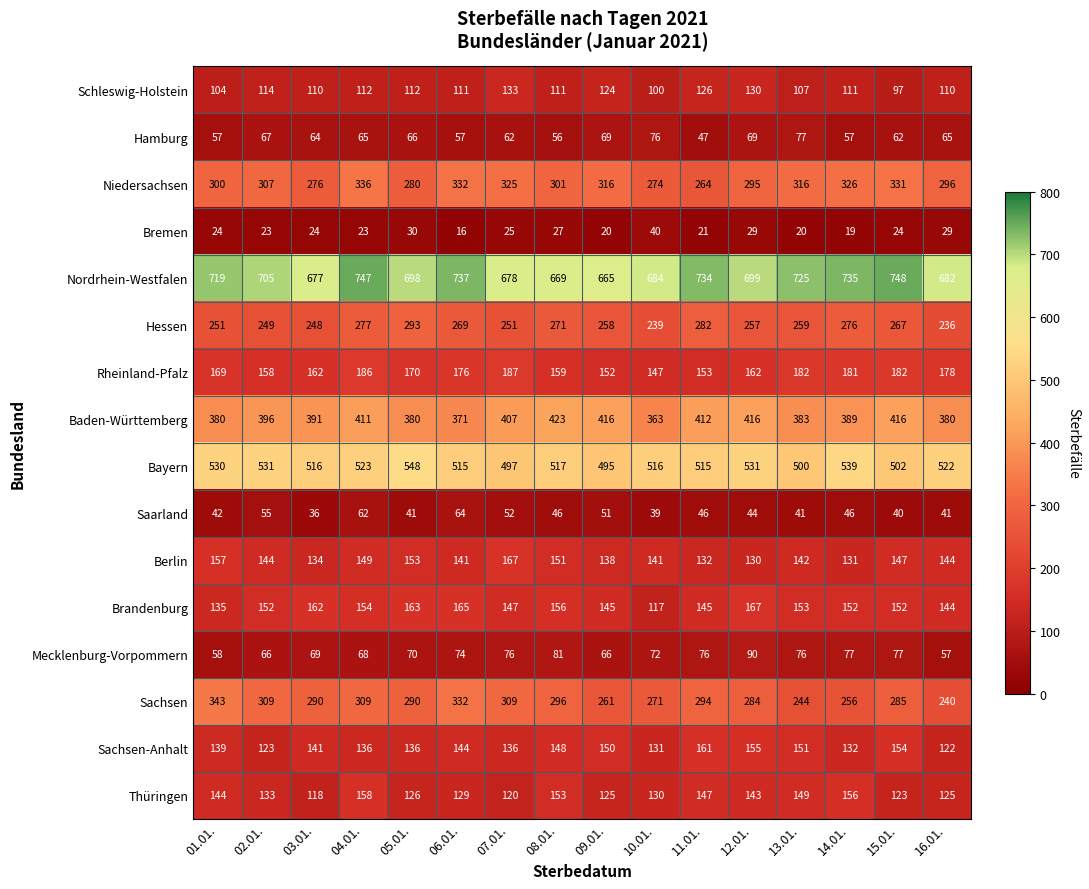

At how many categories does at least one series exceed 331?

16